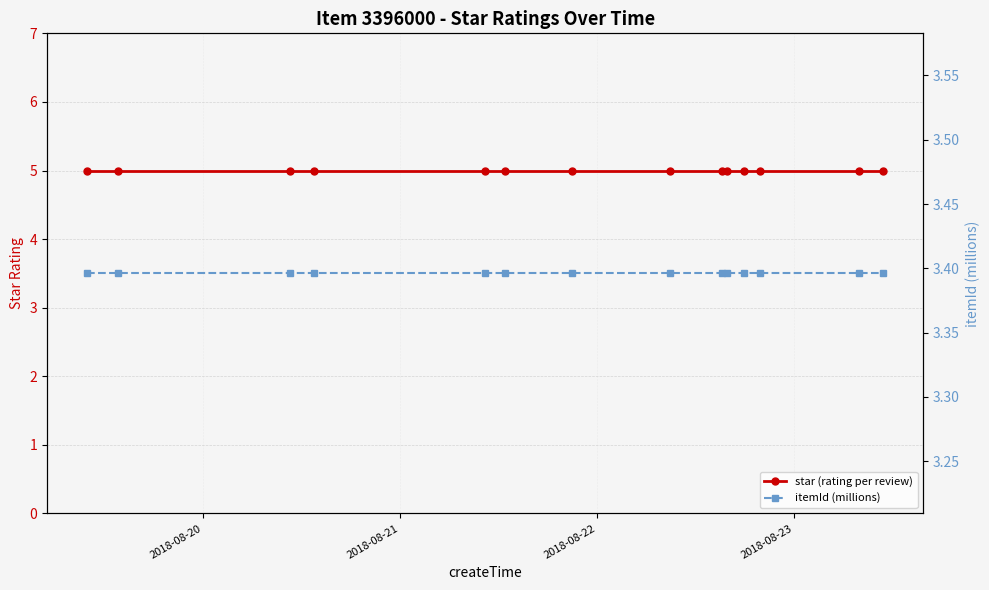

List the series in order of their peak value, lowest first.

itemId (millions), star (rating per review)